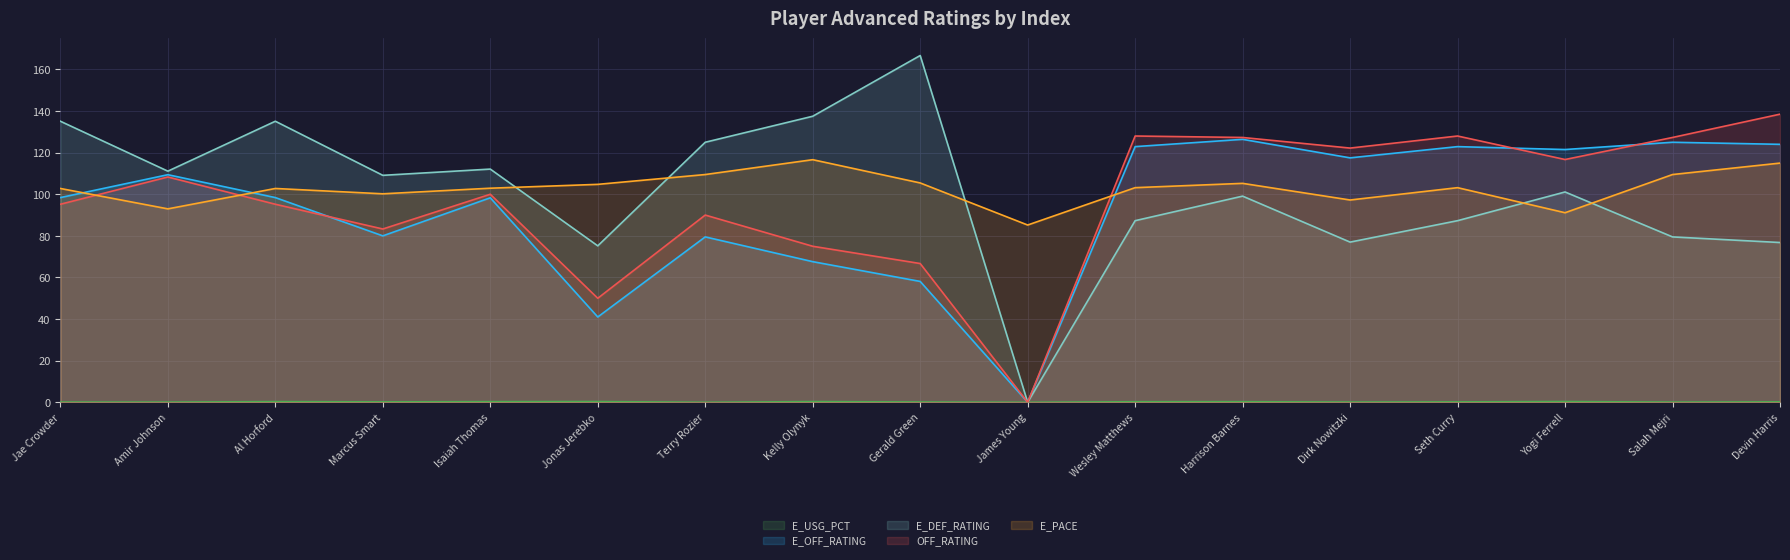

Where is E_DEF_RATING nearest to the value 83?

Salah Mejri